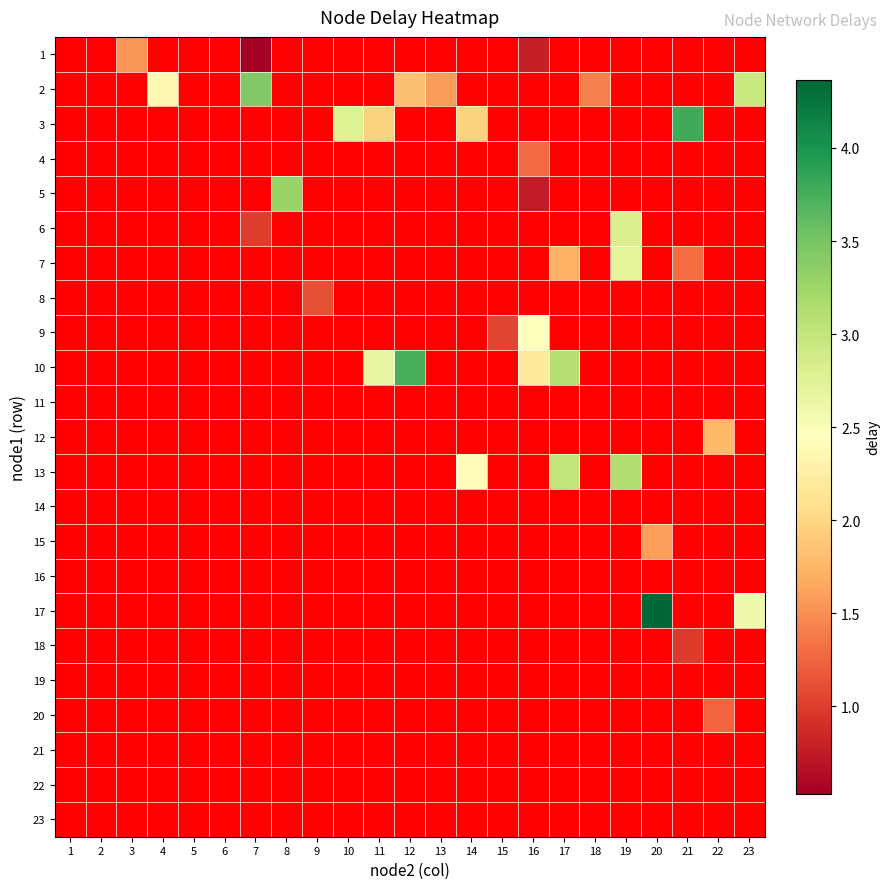

How many data points does each series have?

23